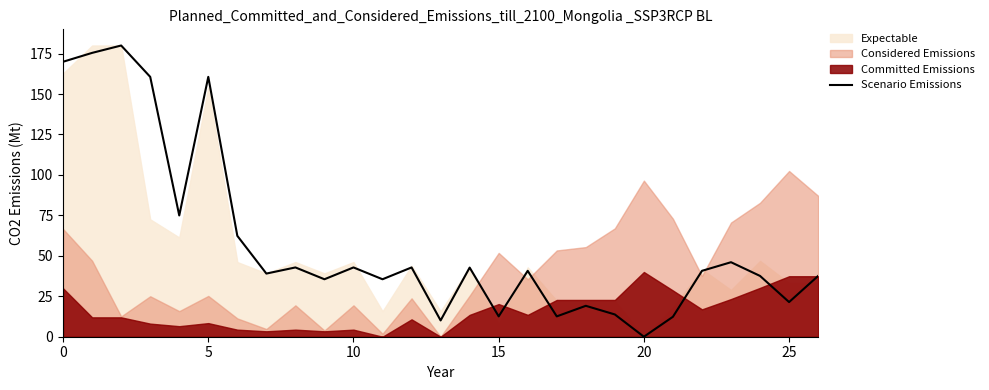

Is it true that Scenario Emissions equals 12.6 at 15?

True